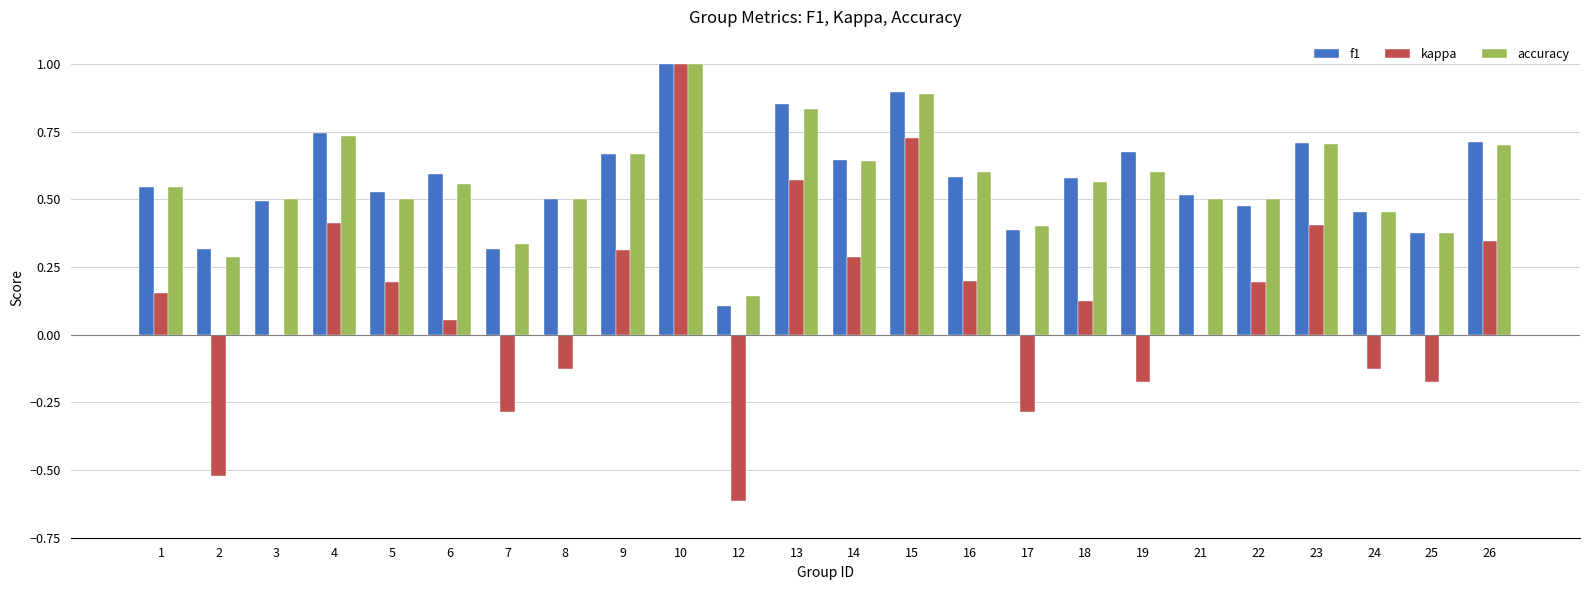

True or false: kappa has a value of 0.1 at 14.

False